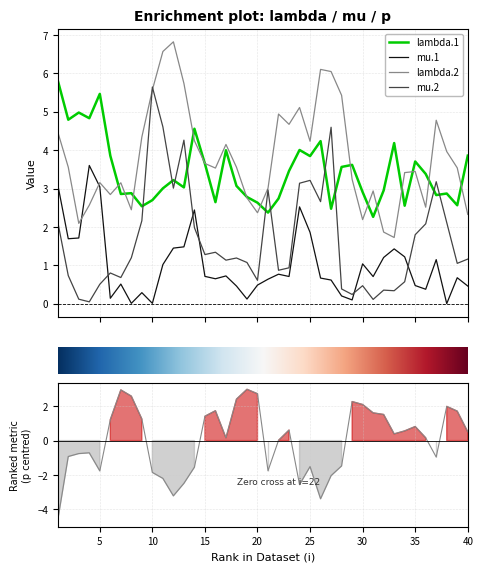

At which category does mu.1 reach its first local peak?

4